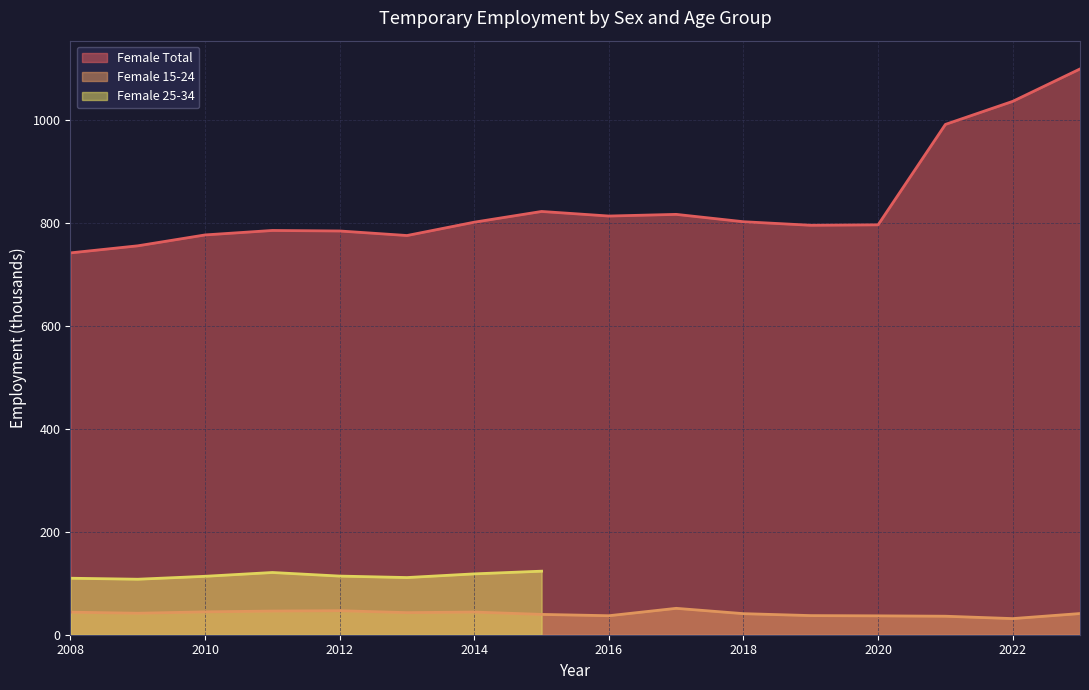

Rank the categories by Female Total value from lowest to highest.

2008, 2009, 2013, 2010, 2012, 2011, 2019, 2020, 2014, 2018, 2016, 2017, 2015, 2021, 2022, 2023